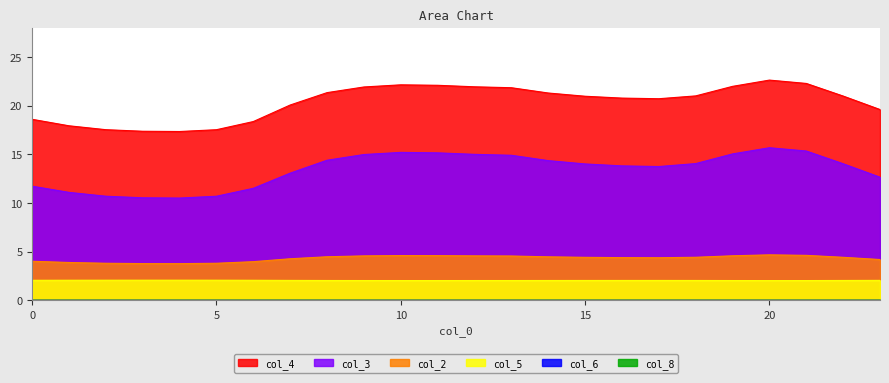

List the labels in order of col_3 value, largest first.

20, 21, 10, 11, 19, 12, 9, 13, 8, 14, 18, 22, 15, 16, 17, 7, 23, 0, 6, 1, 2, 5, 3, 4